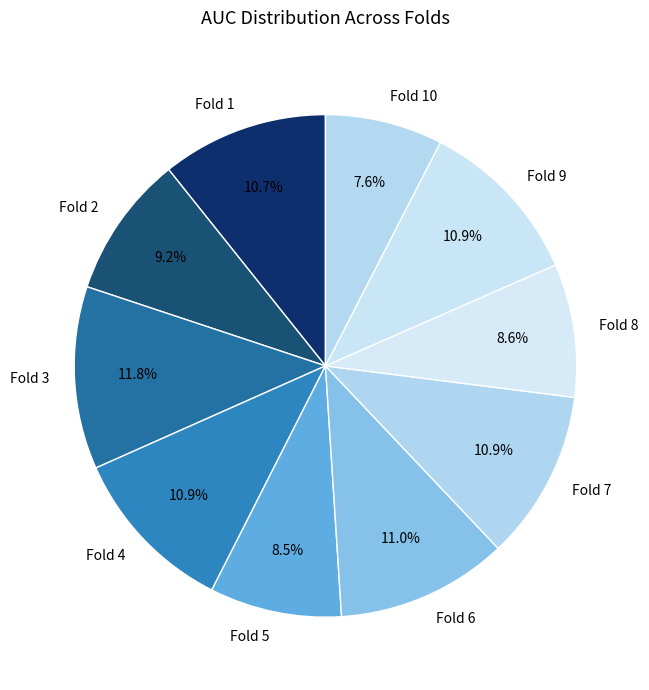

Is it true that Fold 8 is 23% of the pie?

False